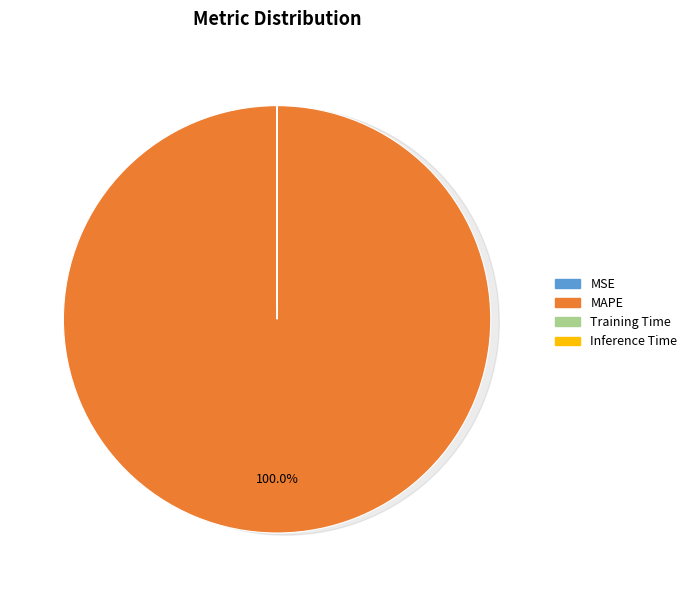

Which has a higher value, Training Time or Inference Time?

Training Time